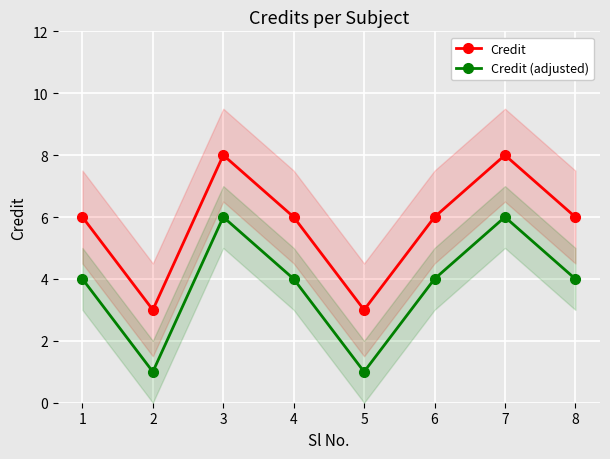

How many interior local peaks does the Credit (adjusted) series have?

2